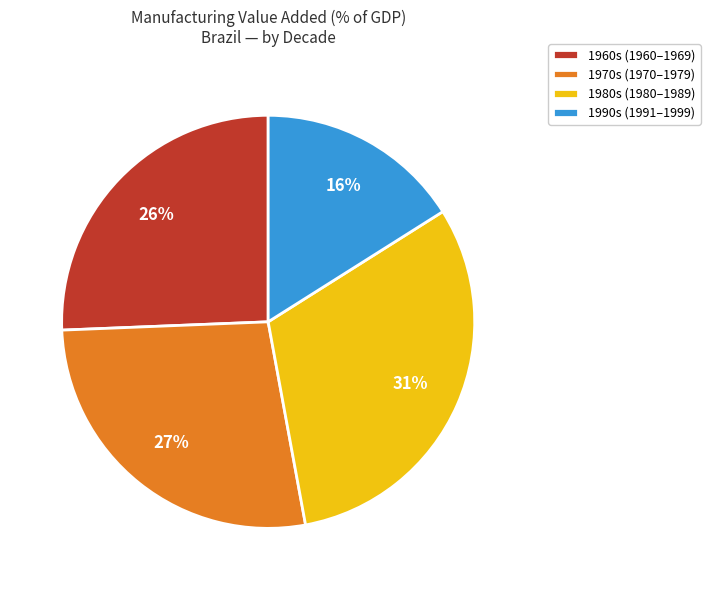

Which slice is the smallest?

1990s (1991–1999)